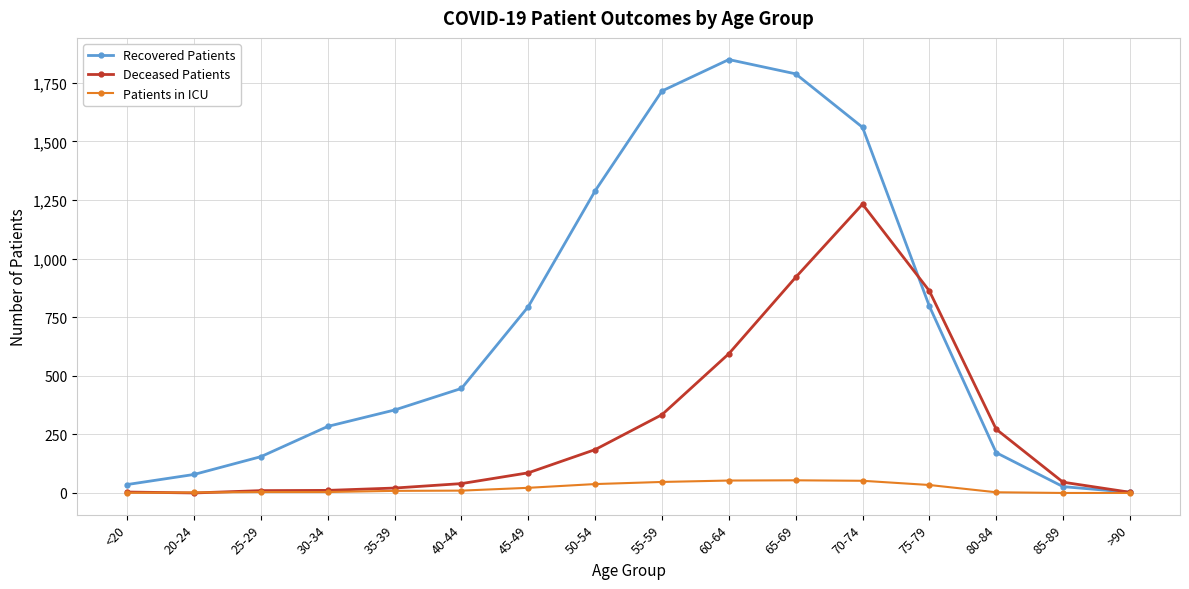

True or false: Recovered Patients has more than 0 interior local peaks.

True